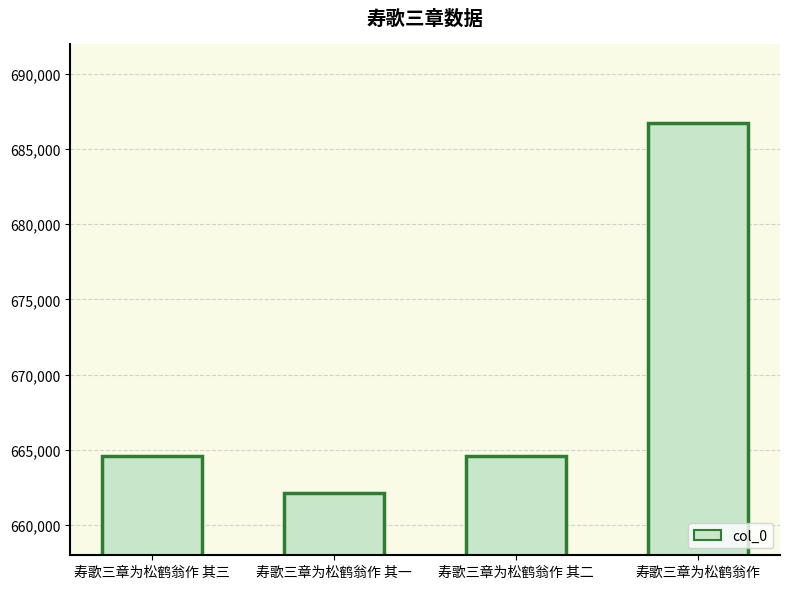

True or false: the data shows 664625 at 寿歌三章为松鹤翁作 其二.

True